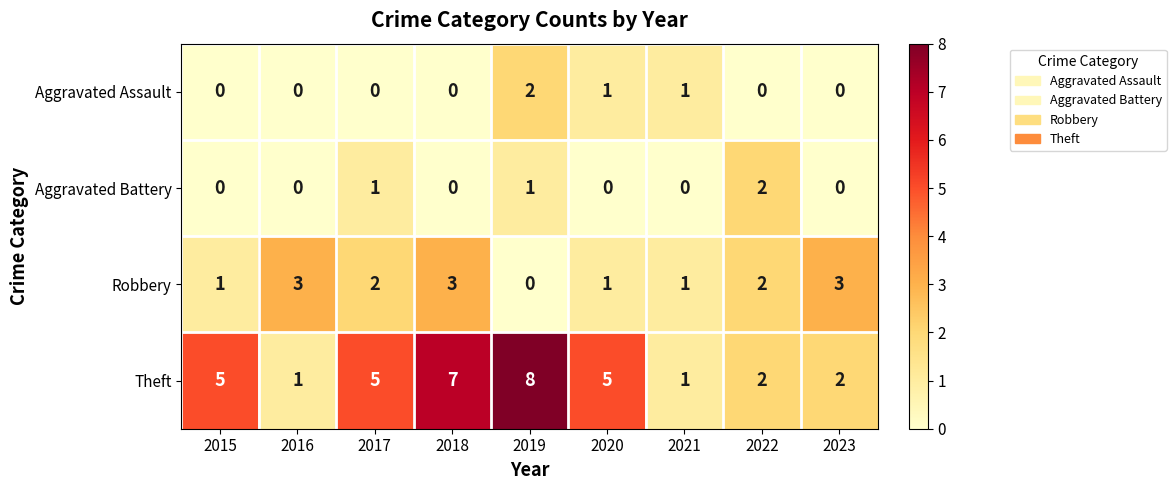

Count the Theft values in the range 2 to 5.

5